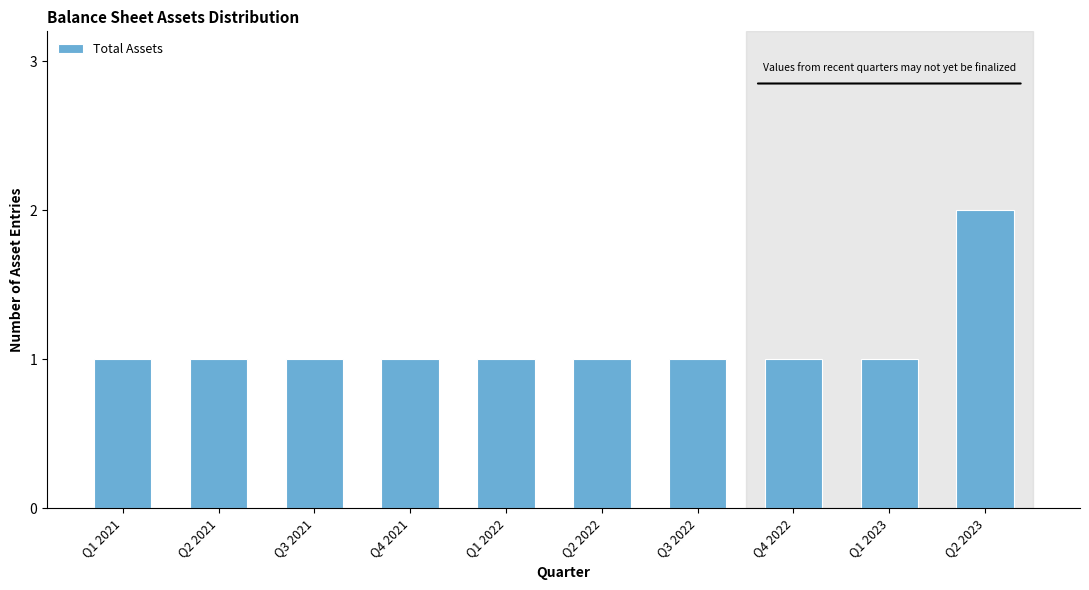

Reading left to right, transcribe all the data shown in this chart.

1	1	1	1	1	1	1	1	1	2